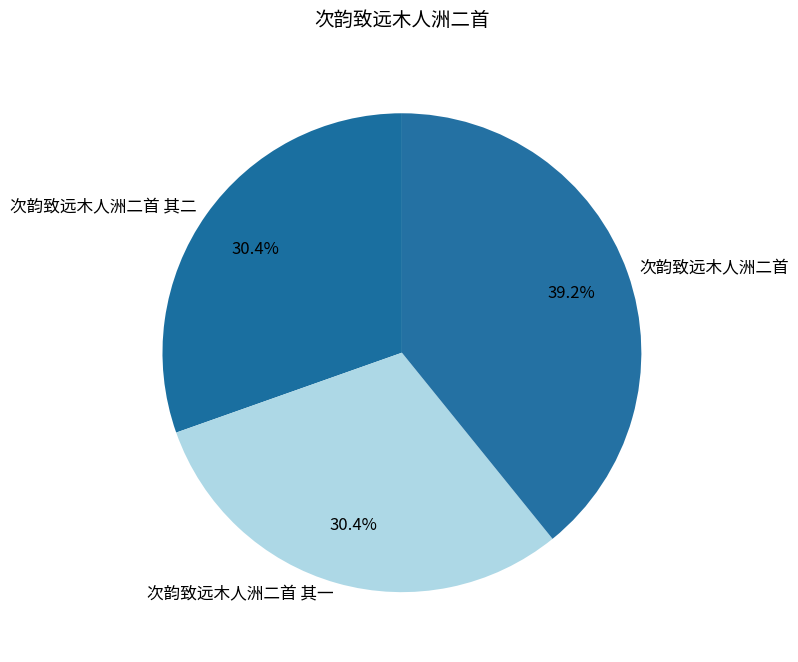

To the nearest percent, what is the combined percentage of 次韵致远木人洲二首 其一 and 次韵致远木人洲二首 其二?

61%